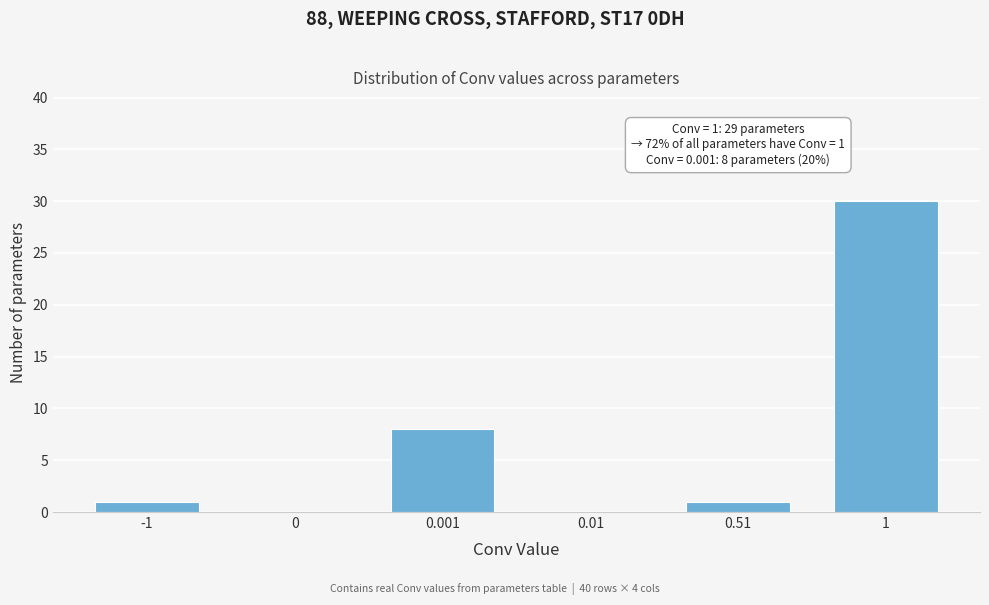

Reading left to right, what are all the values shown in this chart?

-1=1	0=0	0.001=8	0.01=0	0.51=1	1=30